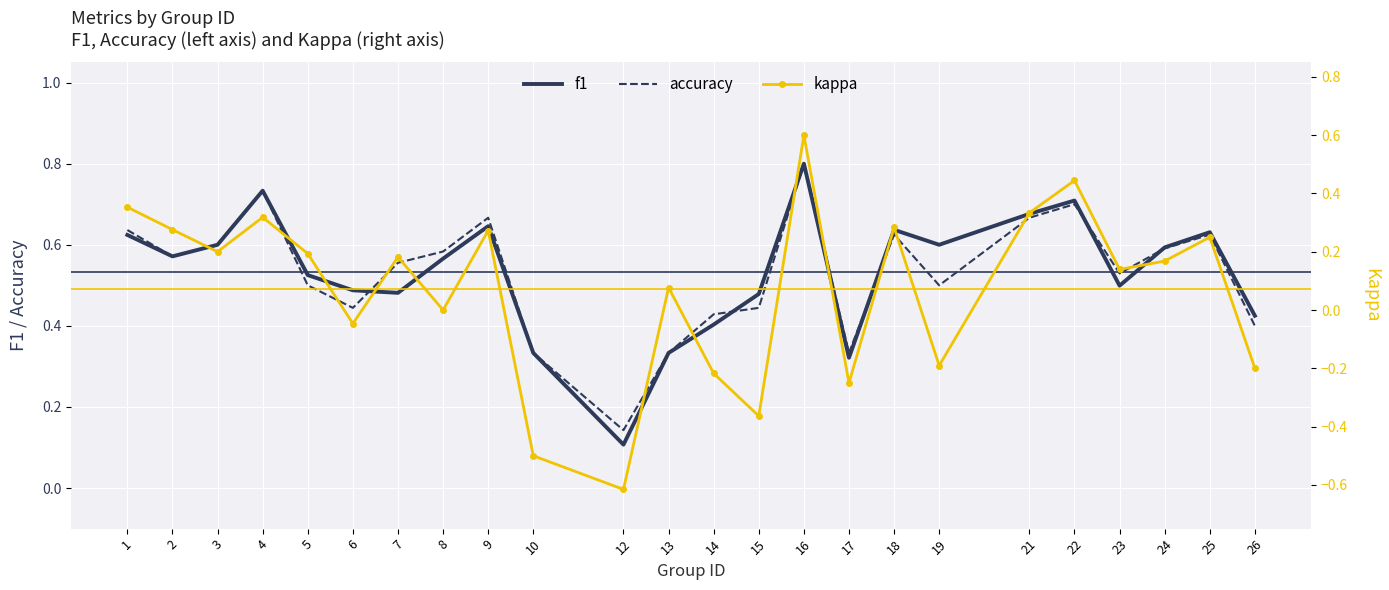

Which series has the largest total across all categories?

f1